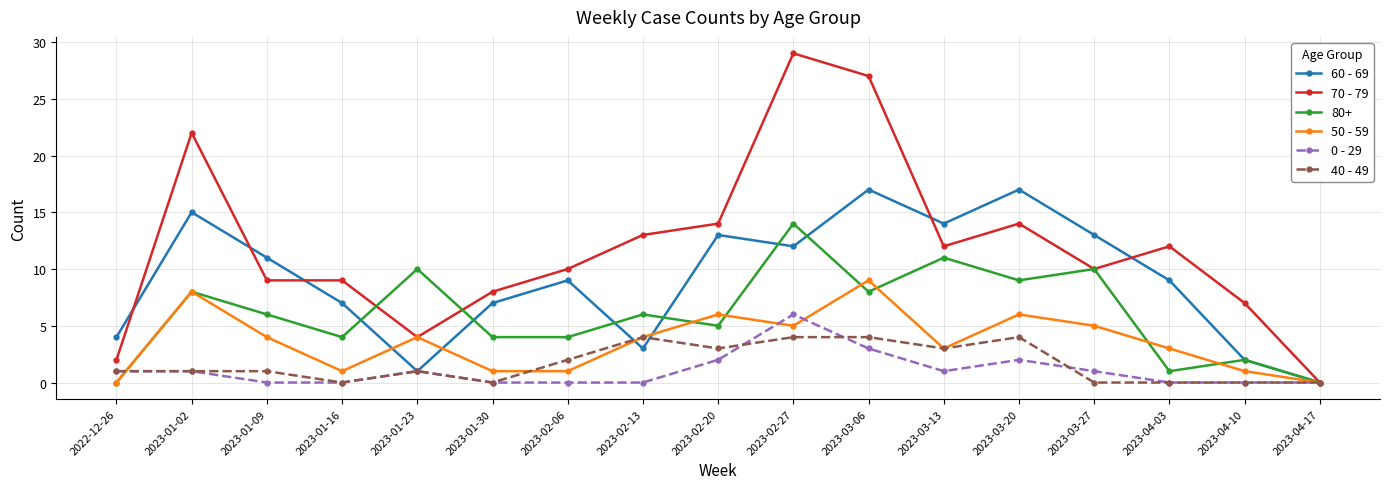

Which category has the highest value across all series?

2023-02-27